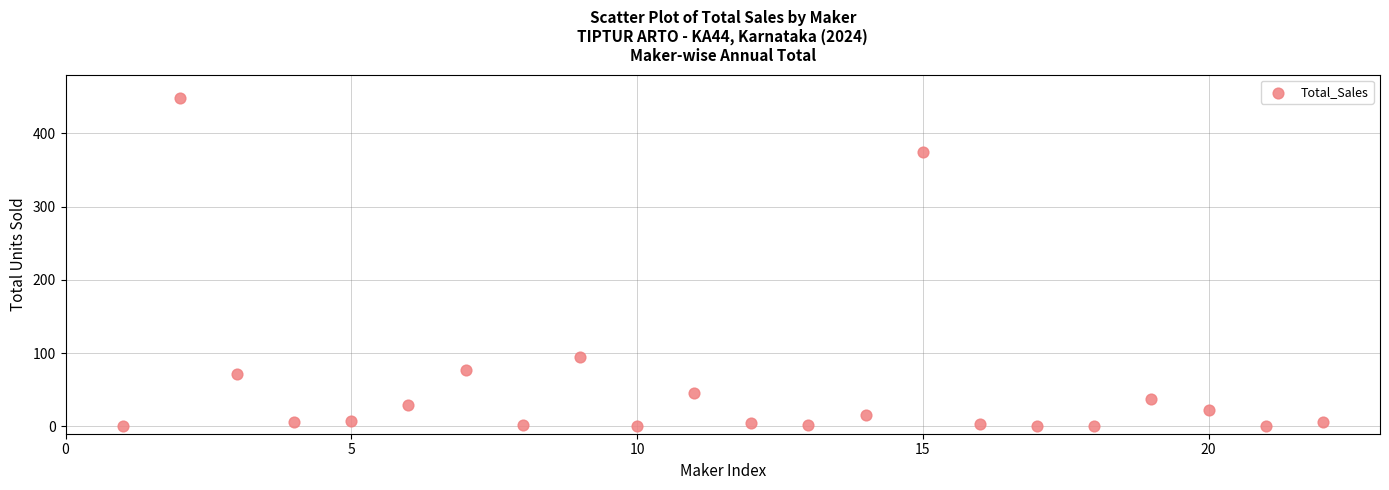

What is the range of Y values (max minus min)?

447